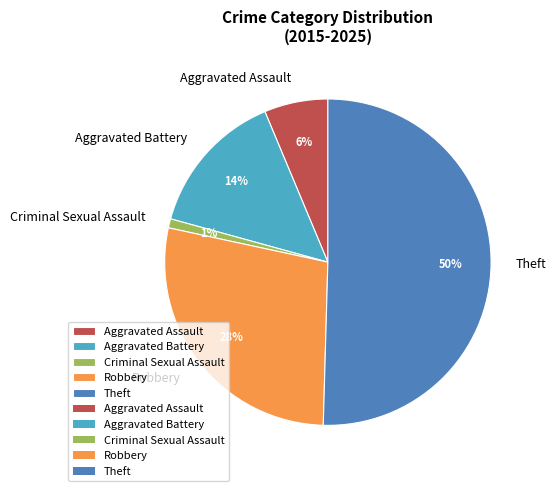

To the nearest percent, what portion does Criminal Sexual Assault represent?

1%